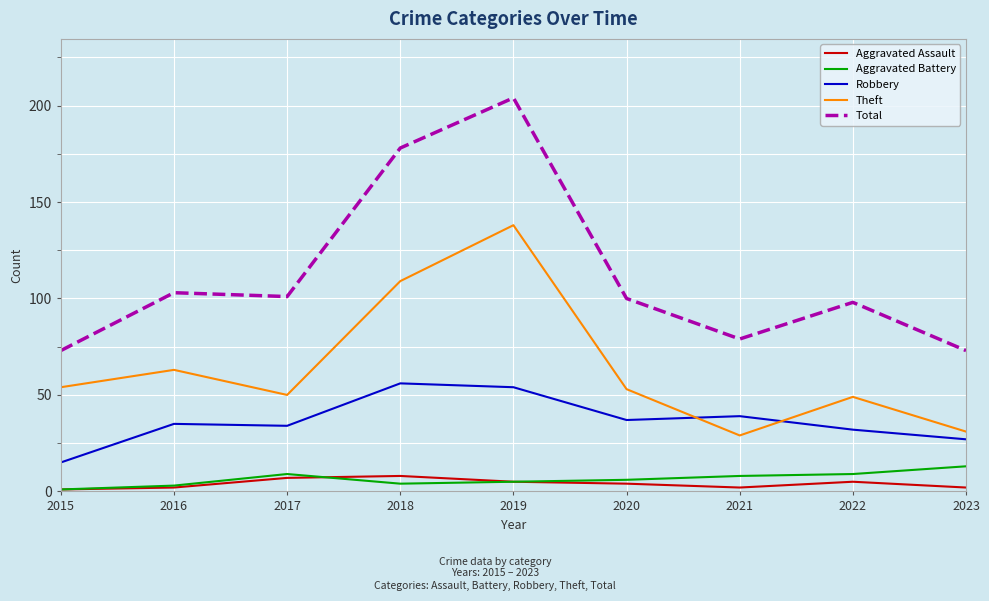

What value does the Robbery series have at 2020?

37